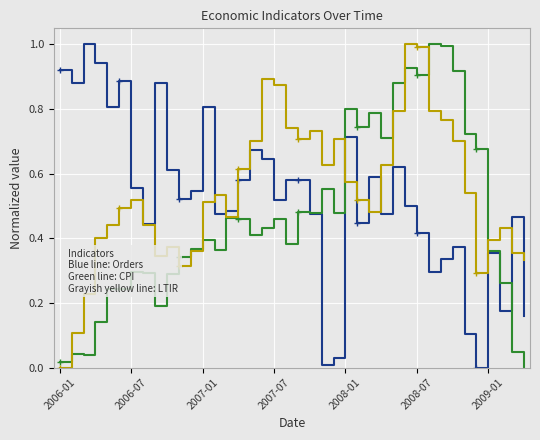

What is the total value across all series at 19?

1.7